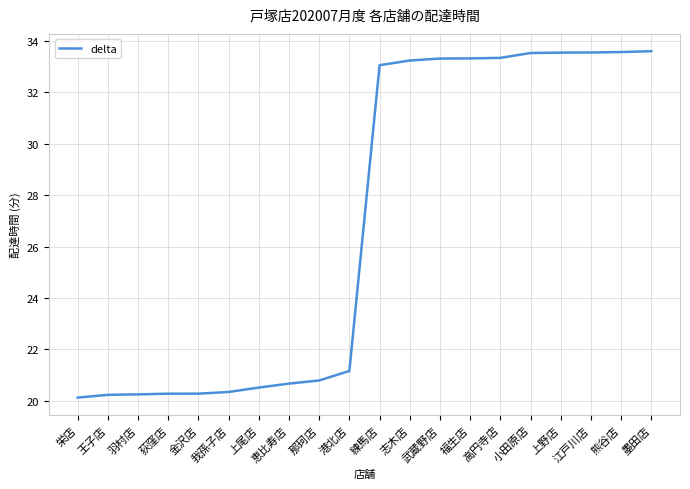

What is the sum of all values?

538.8